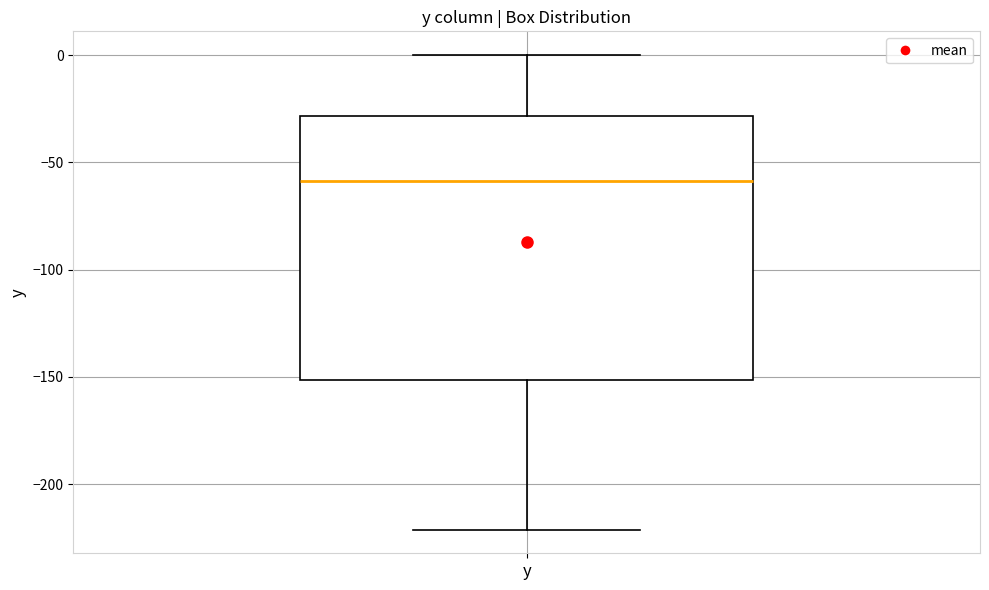

Transcribe this box plot: give where the median line is, the range the box spans, and where the two whiskers end, as read against the y-axis. The values are not printed on the chart, so give them approximately, as read against the axis.

median -60, box -150 to -30, whiskers -220 to 0